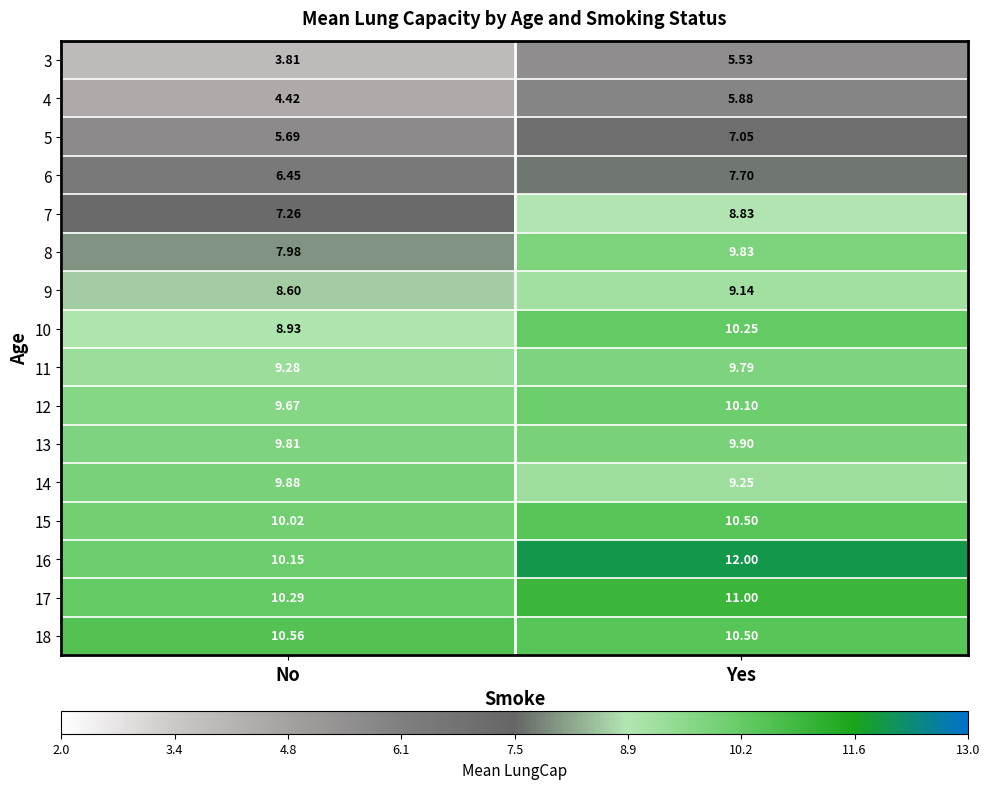

At No, list the series in order from largest to smallest.

18, 17, 16, 15, 14, 13, 12, 11, 10, 9, 8, 7, 6, 5, 4, 3